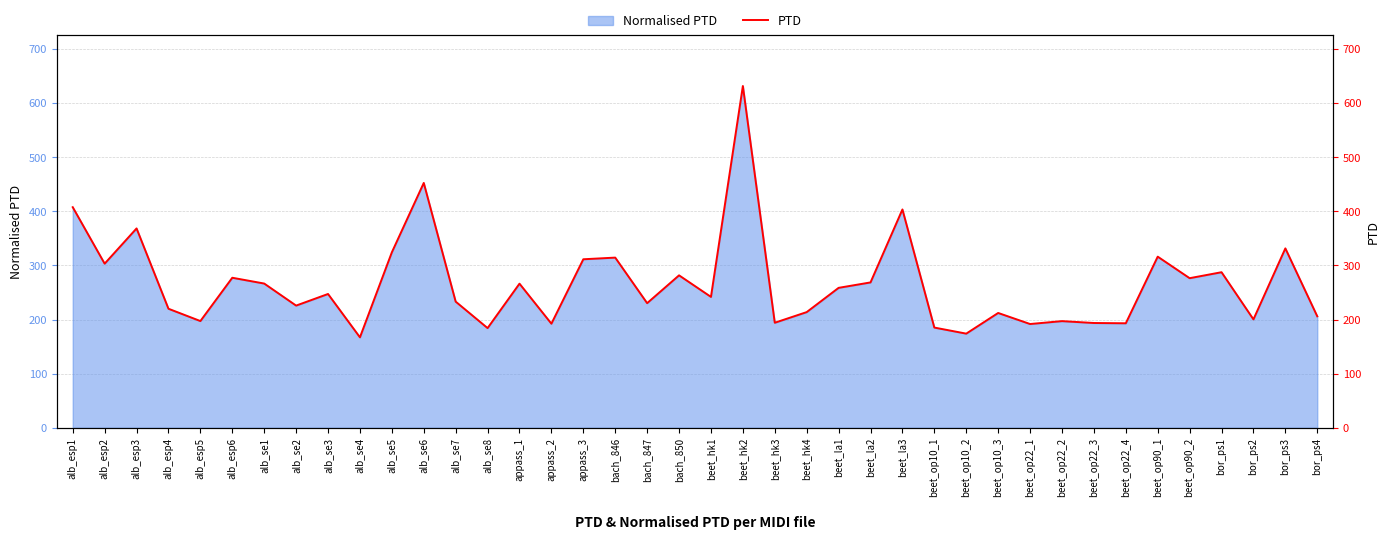

What position from the right is beet_op22_2?

9